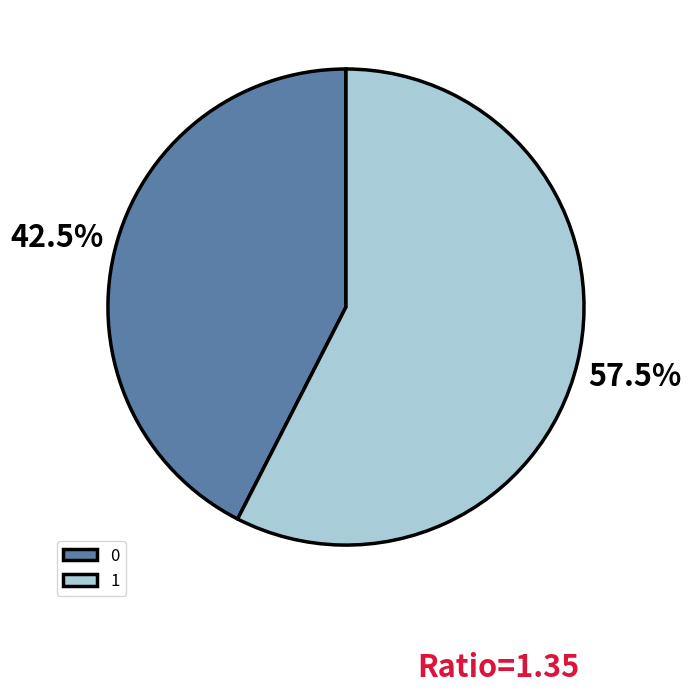

How many slices are in this pie chart?

2